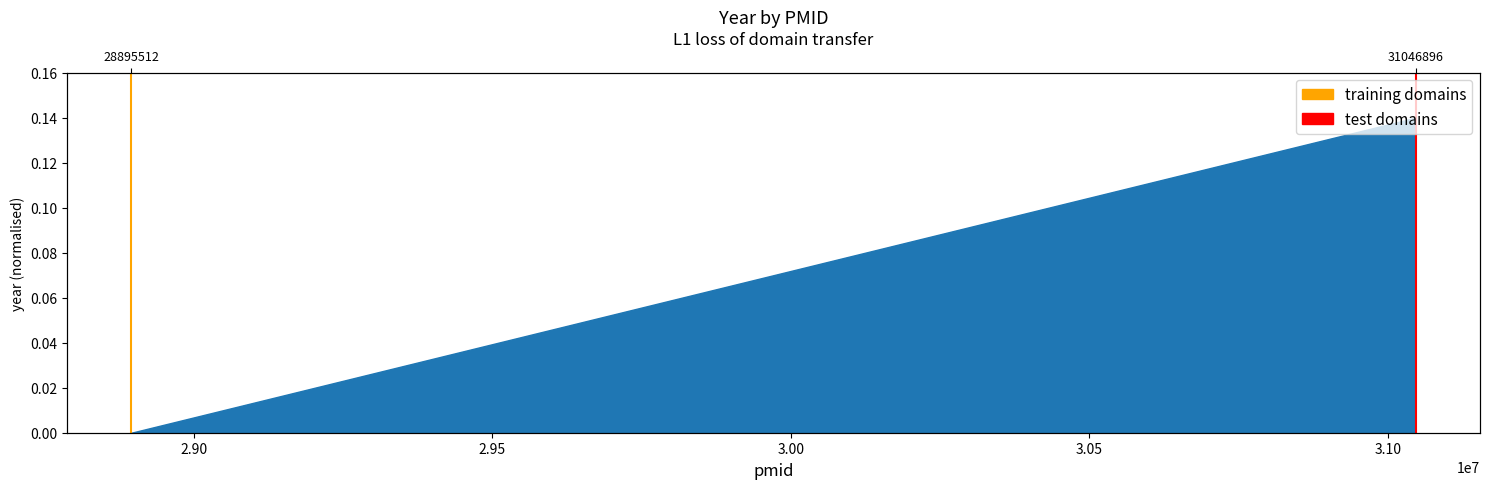

The value of test domains at 2.90 is 1. True or false?

True